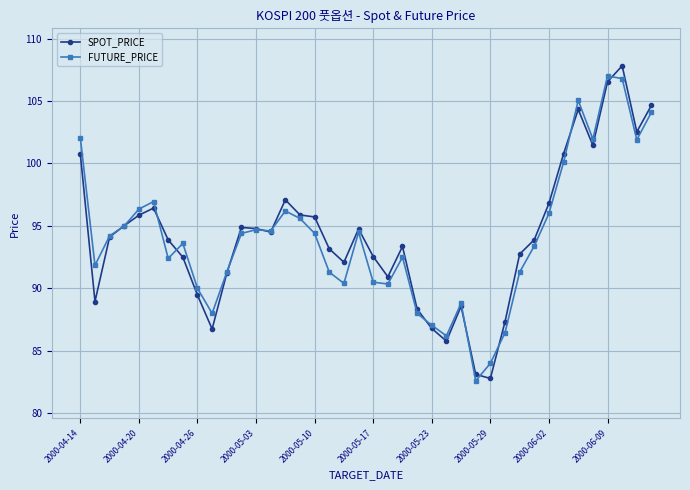

True or false: FUTURE_PRICE has more than 0 points higher than both neighbors.

True